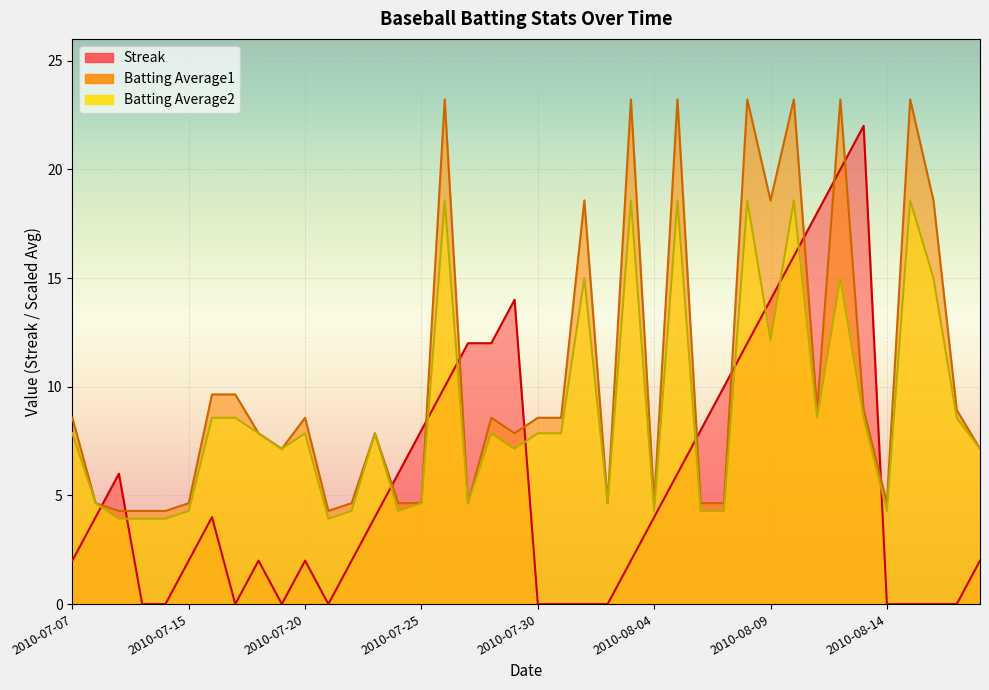

Reading left to right, what are all the values shown in this chart?

Streak: 2.0	4.0	6.0	0.0	0.0	2.0	4.0	0.0	2.0	0.0	2.0	0.0	2.0	4.0	6.0	8.0	10.0	12.0	12.0	14.0	0.0	0.0	0.0	0.0	2.0	4.0	6.0	8.0	10.0	12.0	14.0	16.0	18.0	20.0	22.0	0.0	0.0	0.0	0.0	2.0
Batting Average1: 8.6	4.6	4.3	4.3	4.3	4.6	9.6	9.6	7.9	7.1	8.6	4.3	4.6	7.9	4.6	4.6	23.2	4.6	8.6	7.9	8.6	8.6	18.6	4.6	23.2	4.6	23.2	4.6	4.6	23.2	18.6	23.2	8.9	23.2	8.9	4.6	23.2	18.6	8.9	7.1
Batting Average2: 7.9	4.6	3.9	3.9	3.9	4.3	8.6	8.6	7.9	7.1	7.9	3.9	4.3	7.9	4.3	4.6	18.6	4.6	7.9	7.1	7.9	7.9	15.0	4.6	18.6	4.3	18.6	4.3	4.3	18.6	12.1	18.6	8.6	15.0	8.6	4.3	18.6	15.0	8.6	7.1